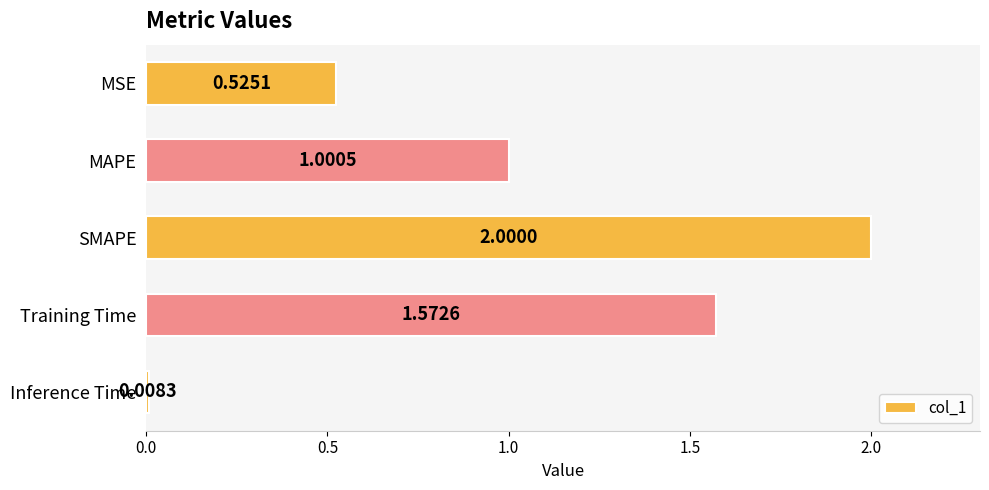

Rank the categories by value from lowest to highest.

Inference Time, MSE, MAPE, Training Time, SMAPE